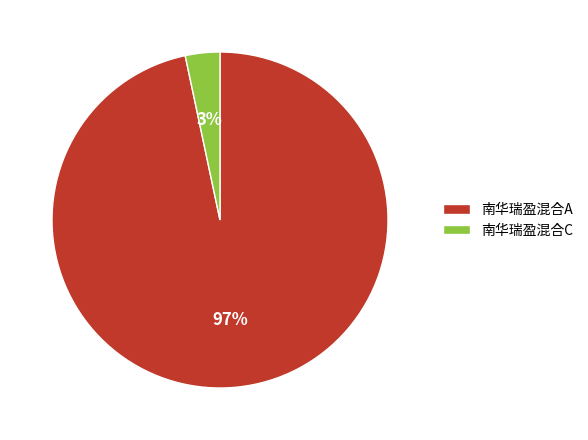

To the nearest percent, what is the average slice percentage?

50%